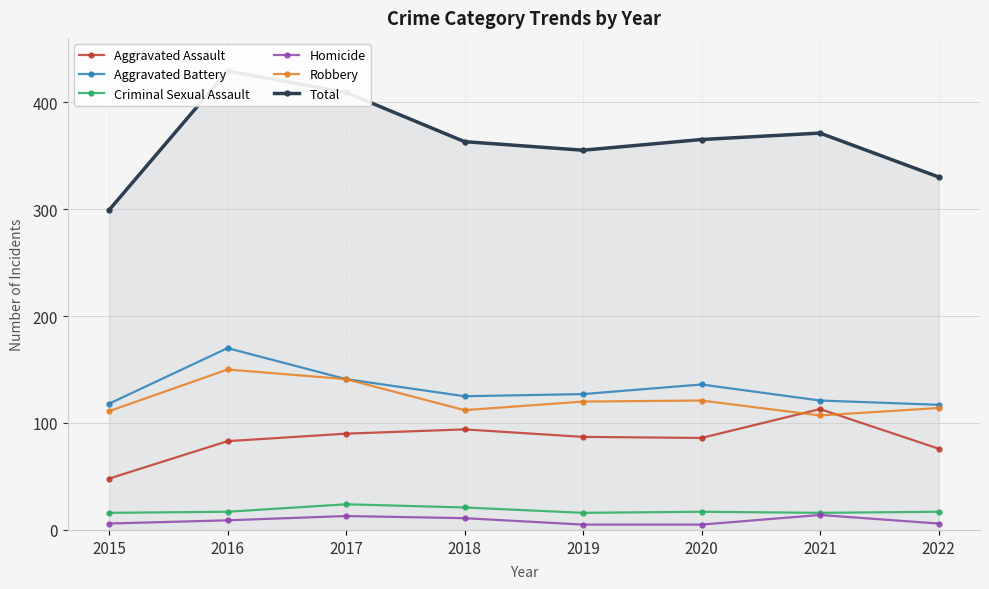

How many lines are shown in the chart?

6